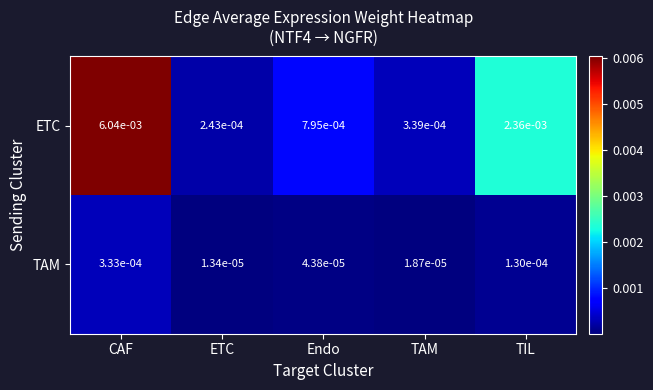

At which label does ETC reach its minimum?

ETC